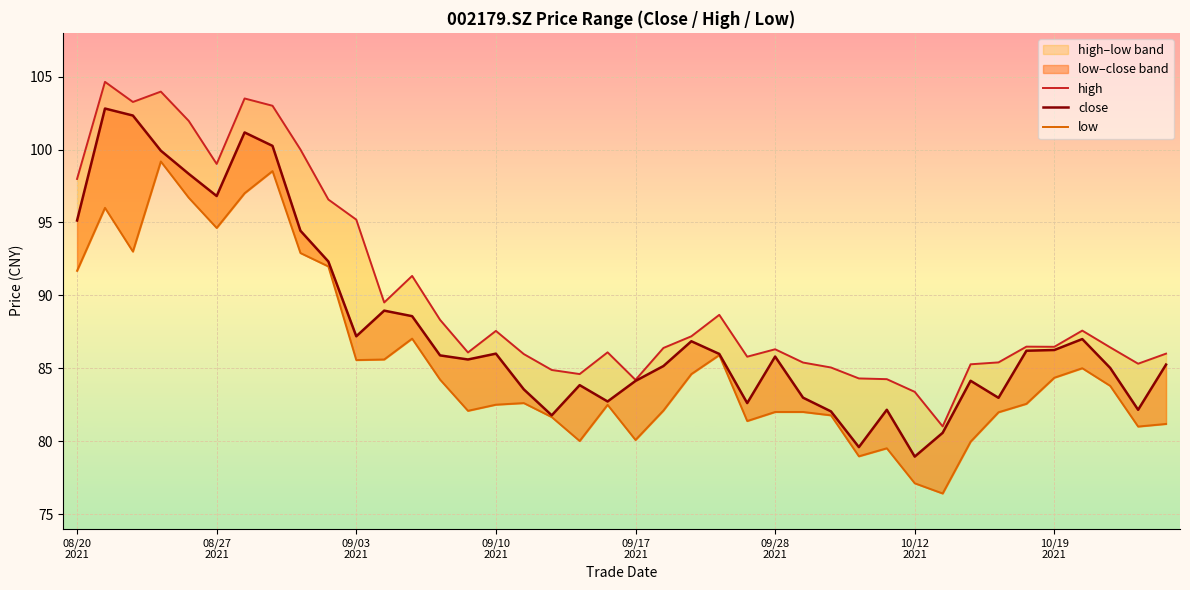

Which series has the largest total across all categories?

high